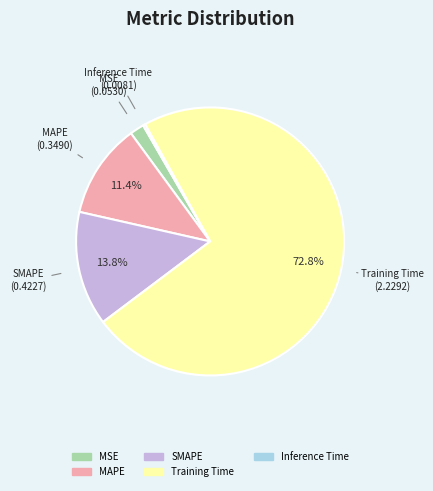

Between SMAPE and MAPE, which is larger?

SMAPE